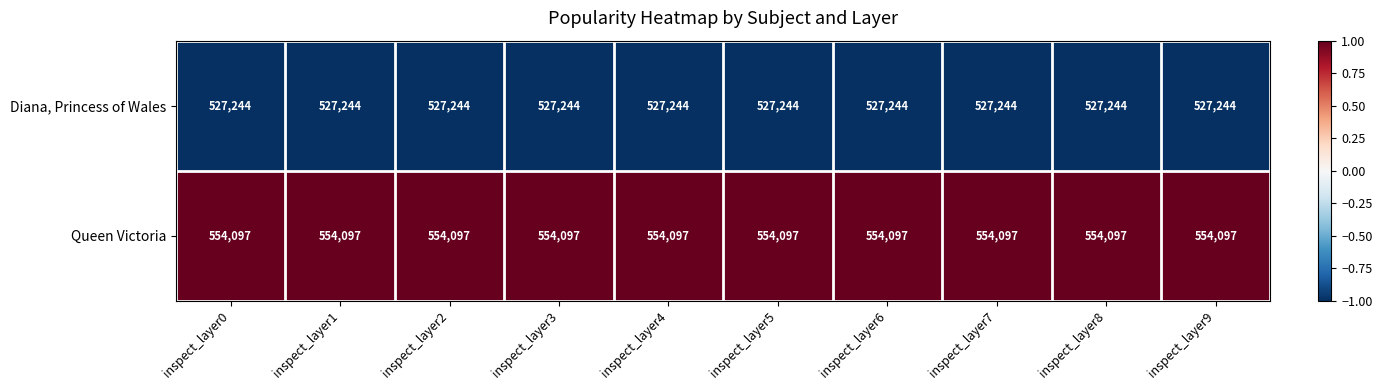

Read the Diana, Princess of Wales value at inspect_layer8.

527244